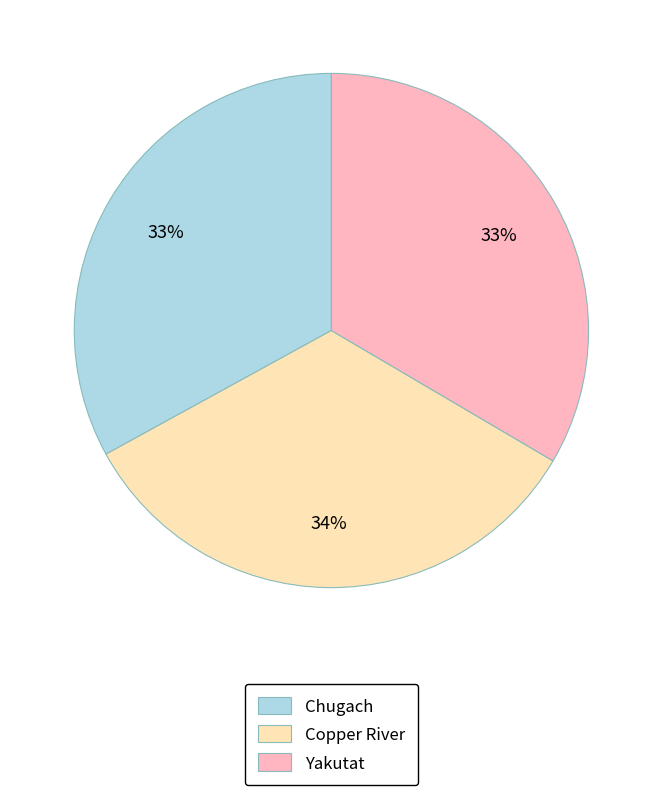

Is there a majority slice in this chart?

No